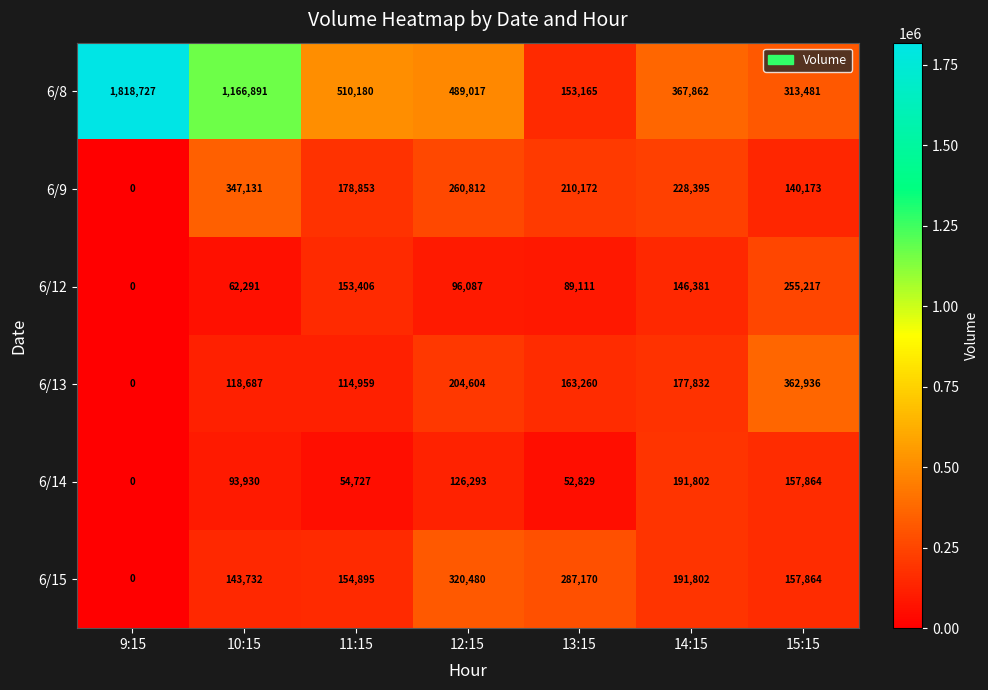

Which series has the largest range (max minus min)?

6/8